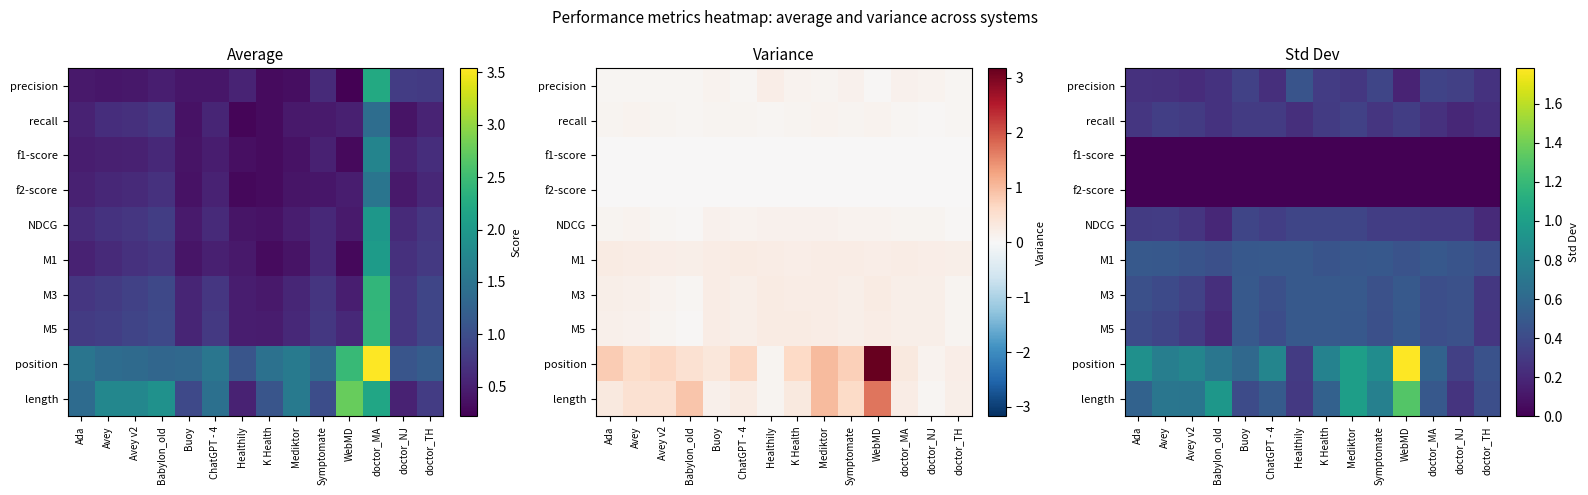

What is the spread (max minus min) of values at ChatGPT - 4?

0.8